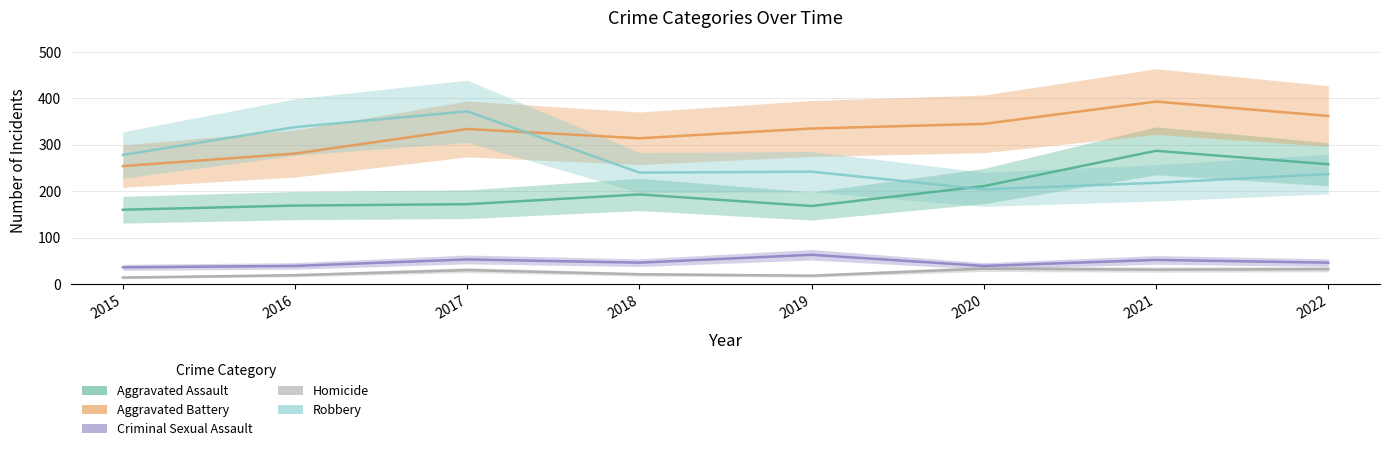

How many lines are shown in the chart?

5